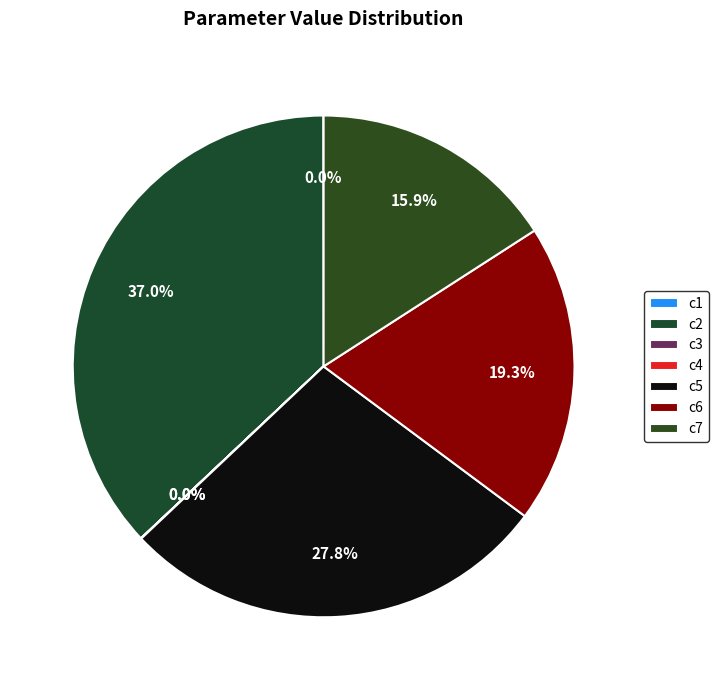

What percentage is the c6 slice, to the nearest percent?

19%